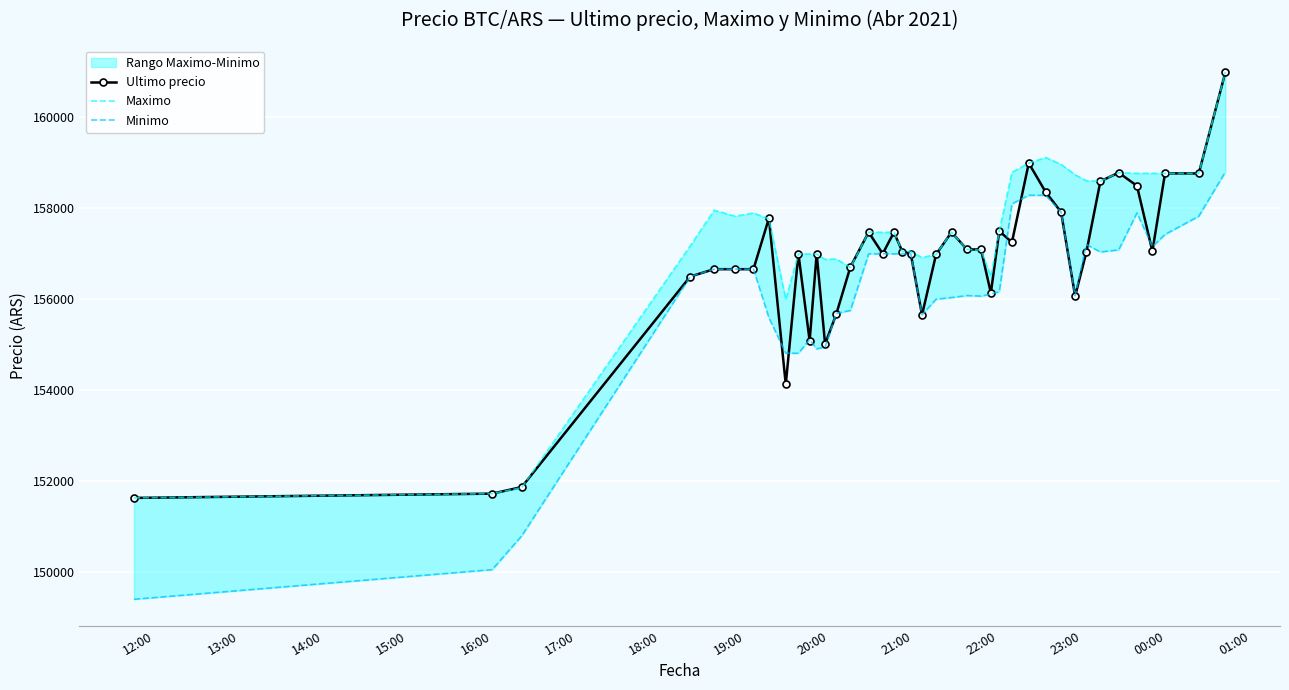

True or false: Ultimo precio has more than 1 interior local peaks.

True